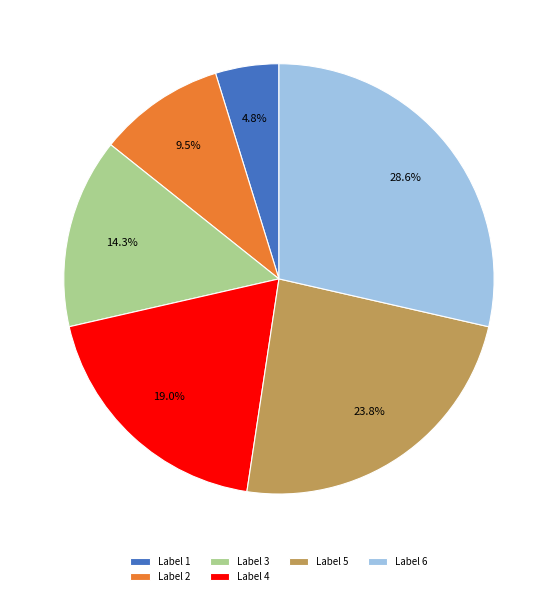

Is there a majority slice in this chart?

No